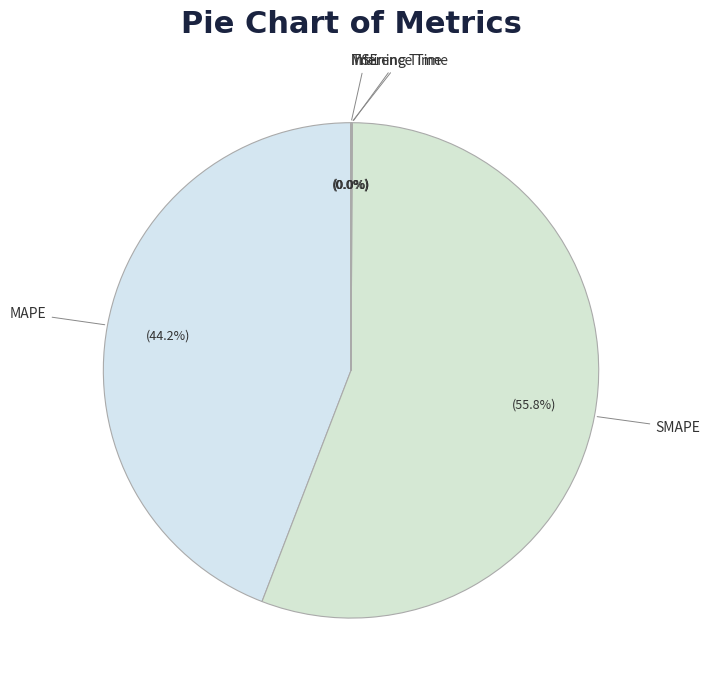

To the nearest percent, what is the average slice percentage?

20%